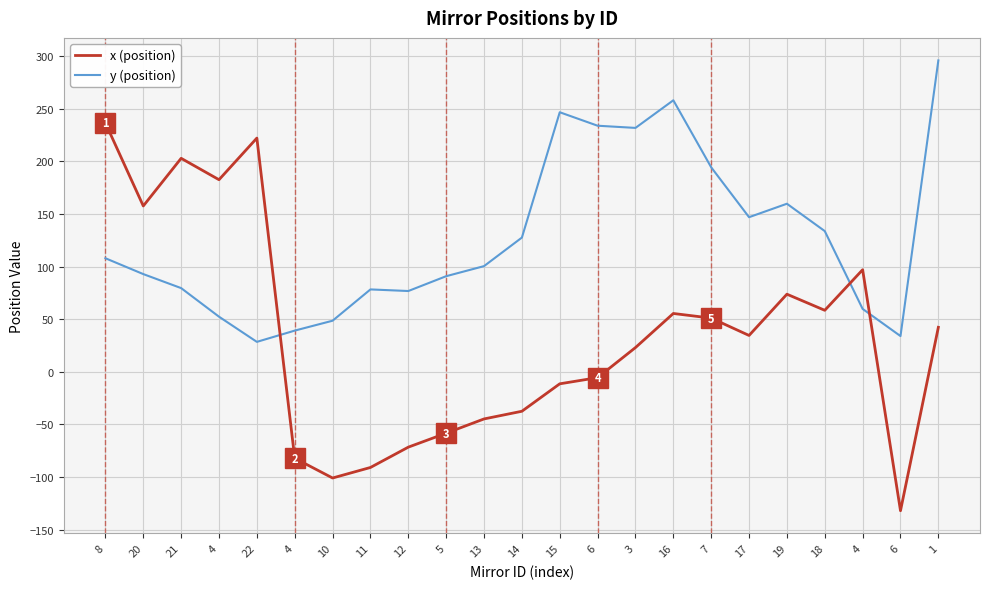

How many lines are shown in the chart?

2